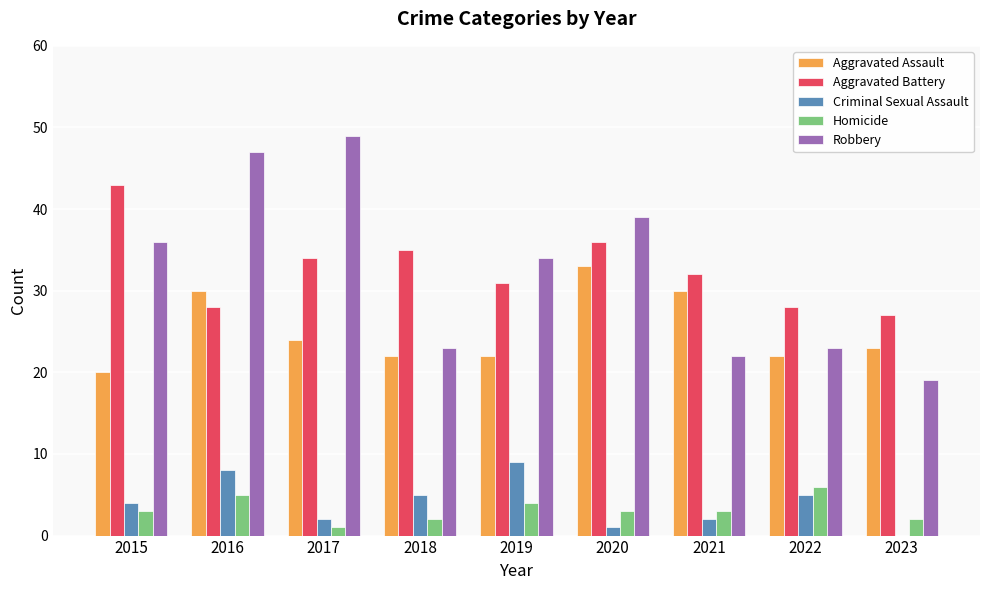

Read the Aggravated Battery value at 2016, to the nearest 10.

30